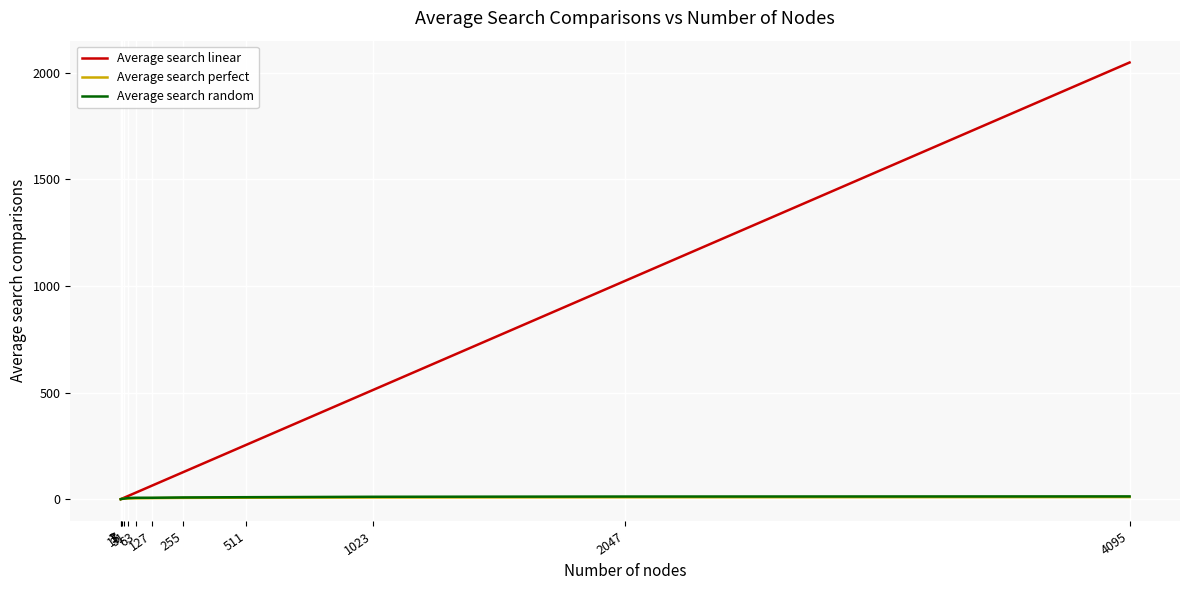

What is the greatest value displayed?

2048.0